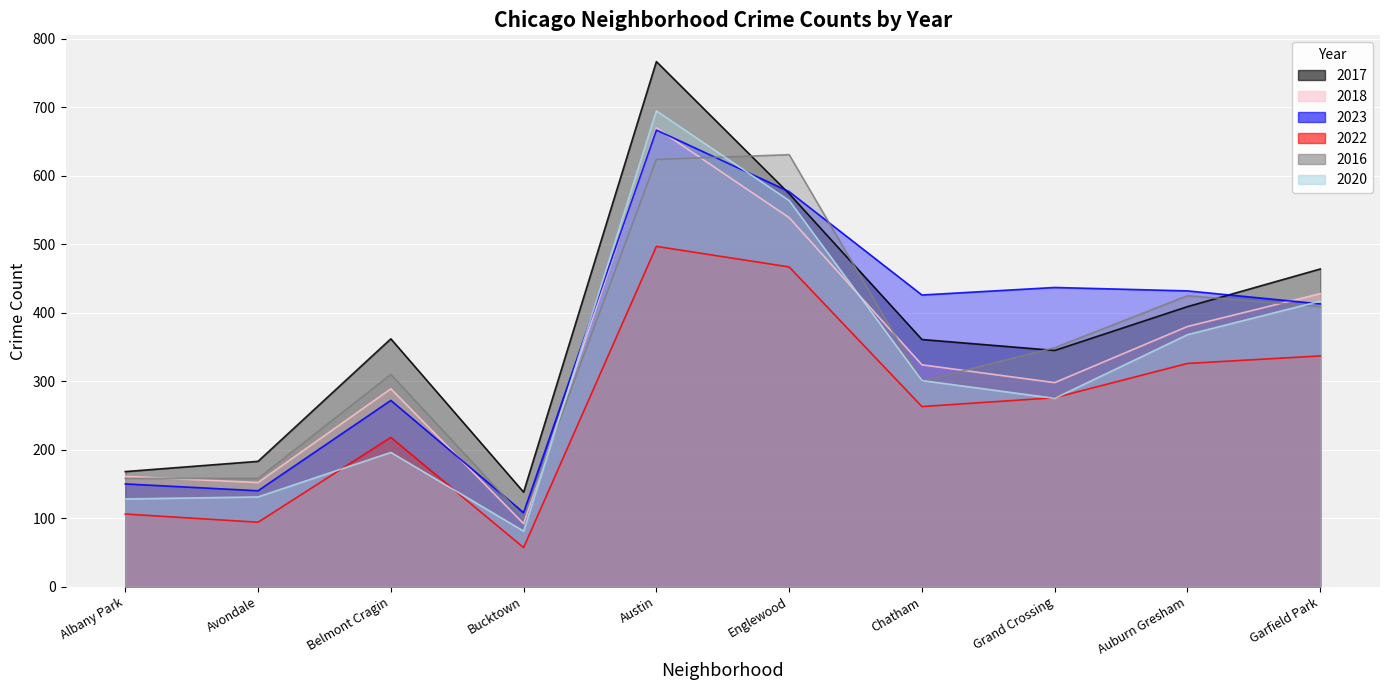

What position from the left is Avondale?

2